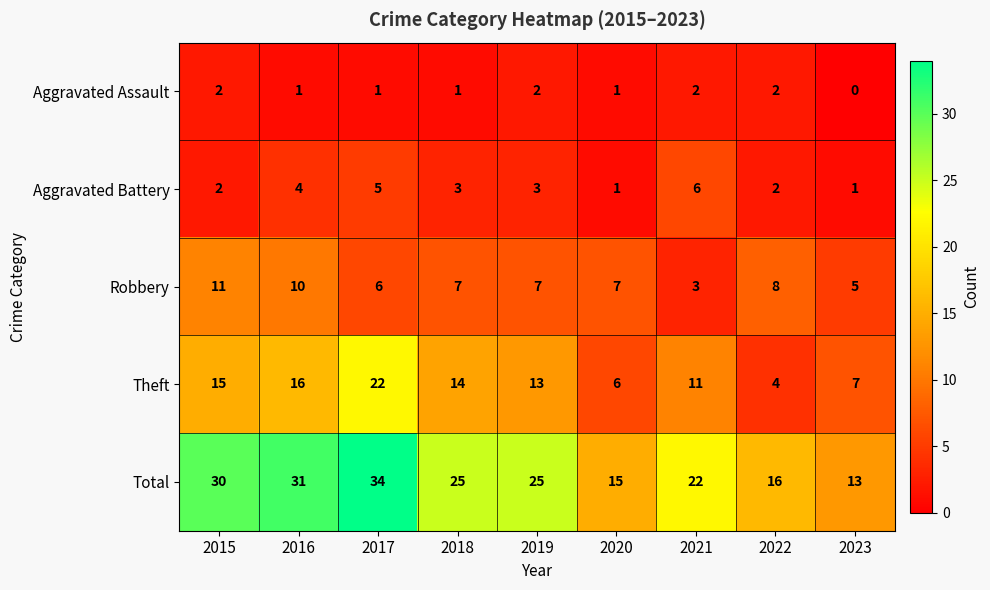

What is the greatest value displayed?

34